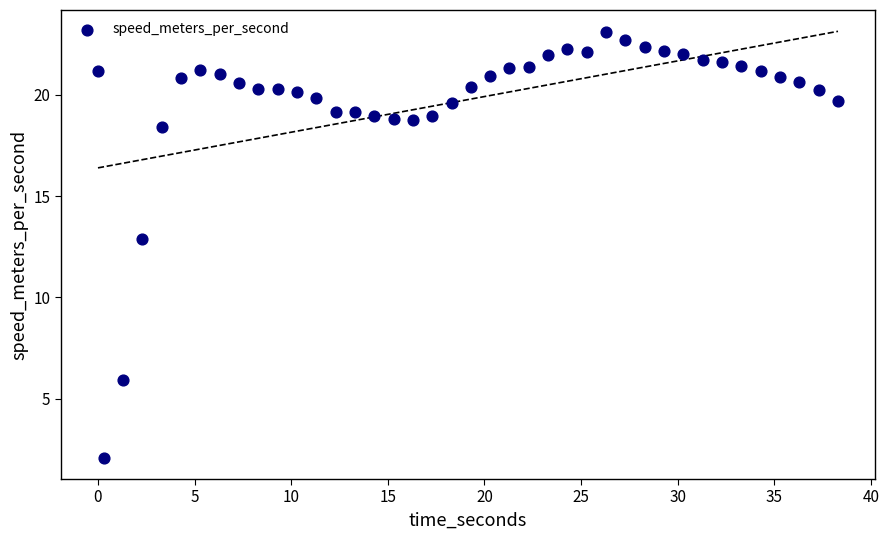

What is the range of X values (max minus min)?

38.3